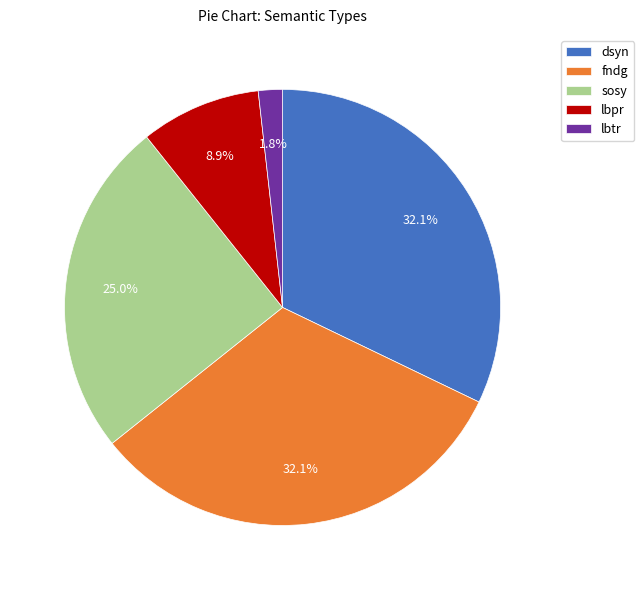

To the nearest percent, what percentage of the pie is fndg?

32%